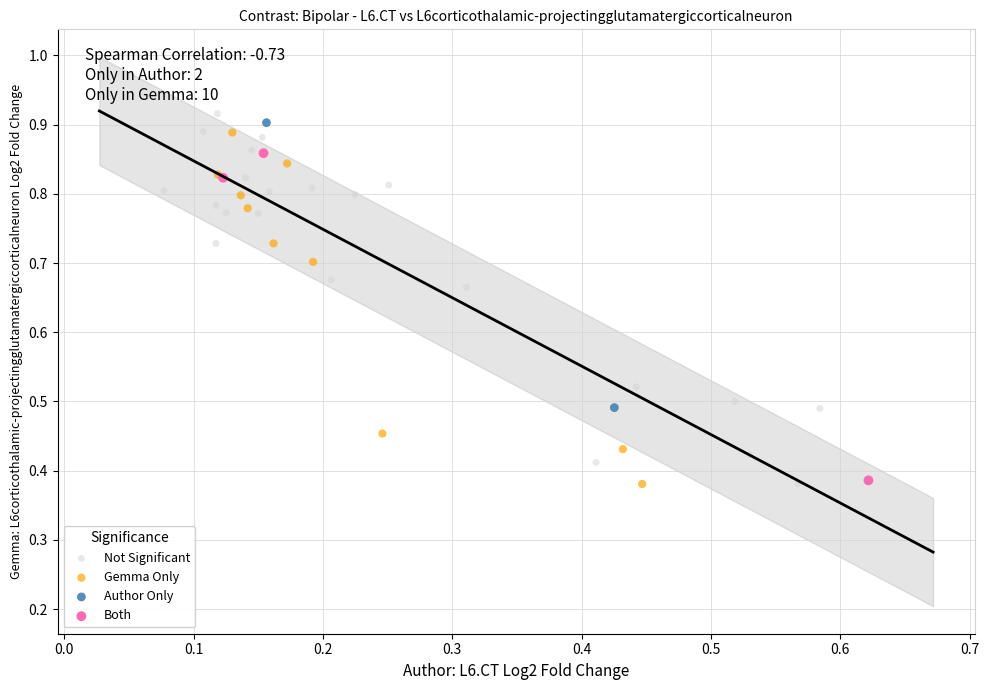

What are all the series names shown in the legend?

Not Significant, Gemma Only, Author Only, Both